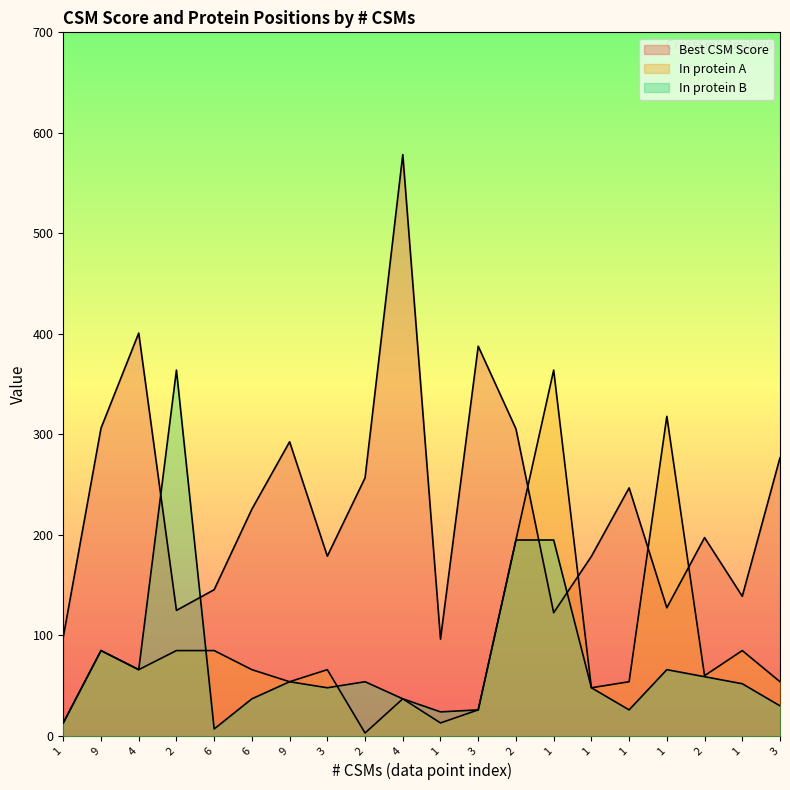

True or false: Best CSM Score has more than 1 points higher than both neighbors.

True